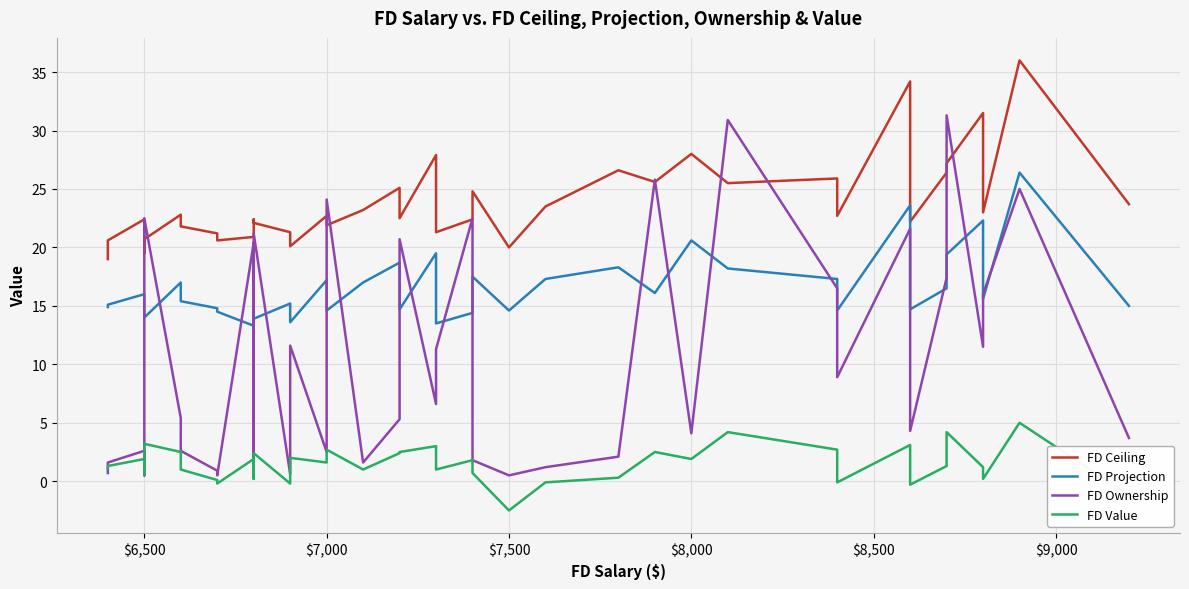

Is the value of FD Projection at $8,500 greater than the value of FD Ownership at 15?

Yes